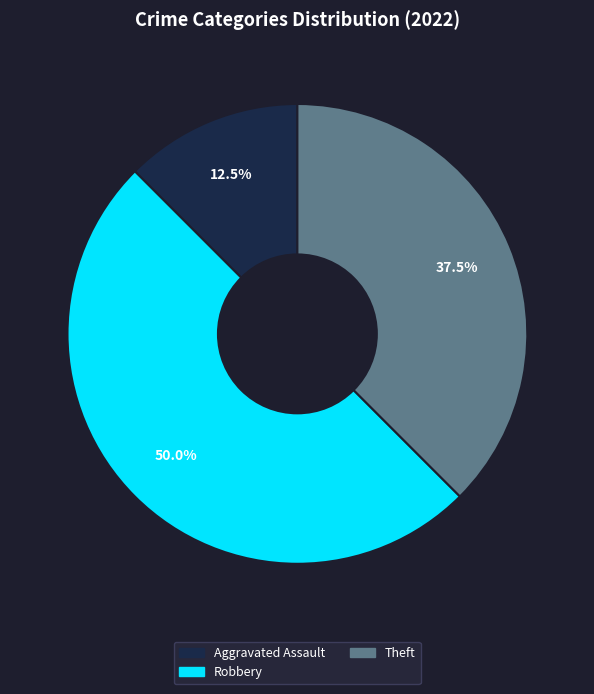

The Robbery slice represents 38% of the pie. True or false?

False